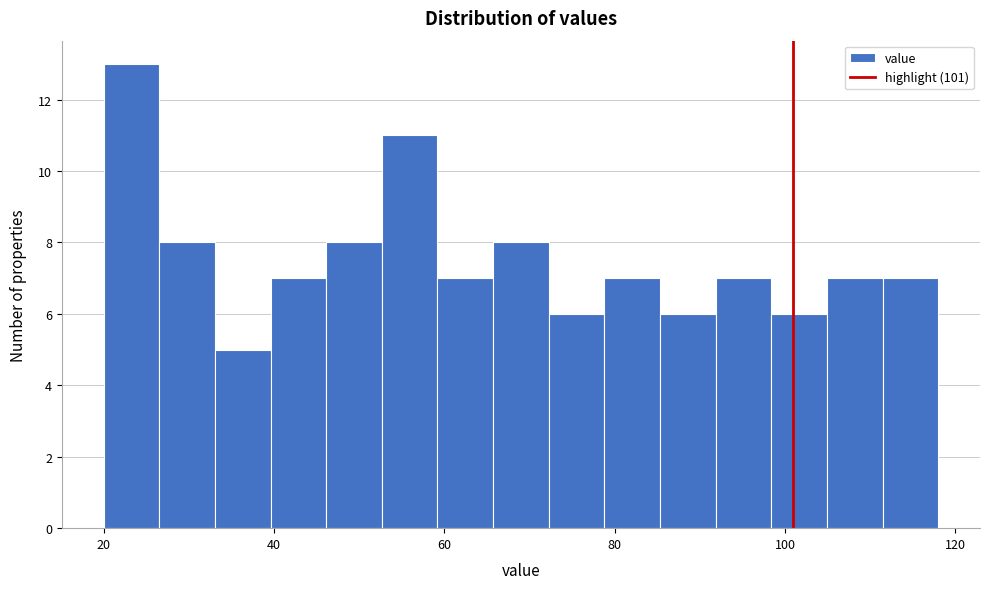

Read against the x-axis, roughly where is the centre of the tallest bar?

24